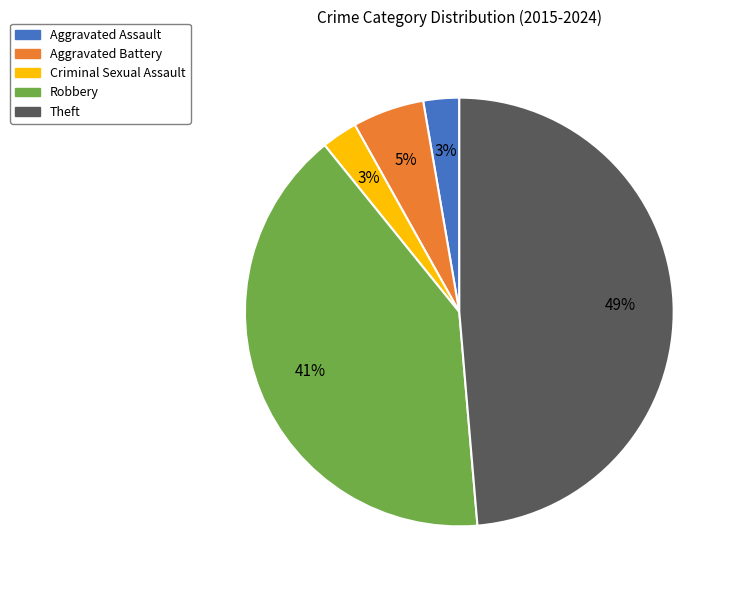

Which has a higher value, Aggravated Assault or Theft?

Theft